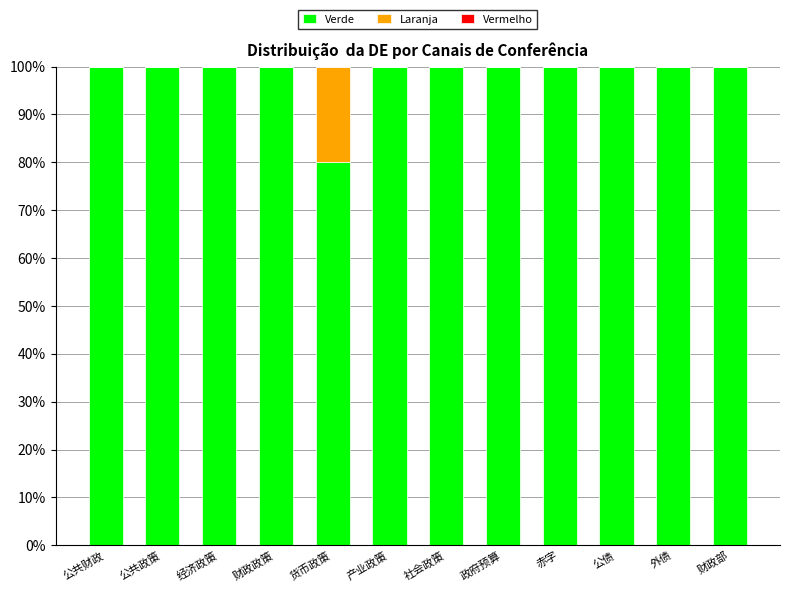

Are the bars grouped side by side (vs. stacked)?

No